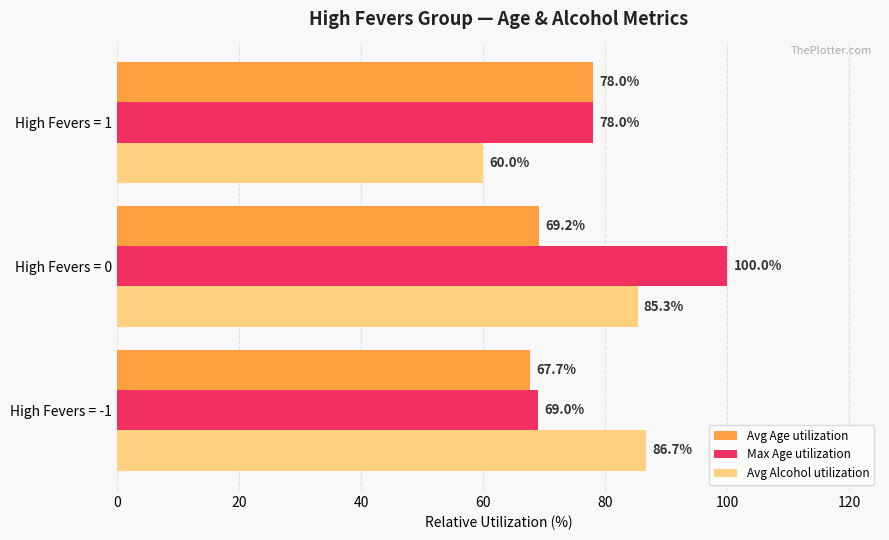

What are all the series names shown in the legend?

Avg Age utilization, Max Age utilization, Avg Alcohol utilization